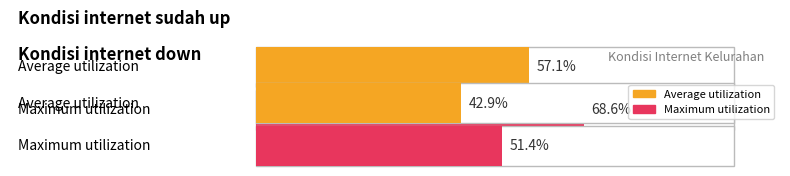

List the series in order of their peak value, lowest first.

Kondisi internet down, Kondisi internet sudah up